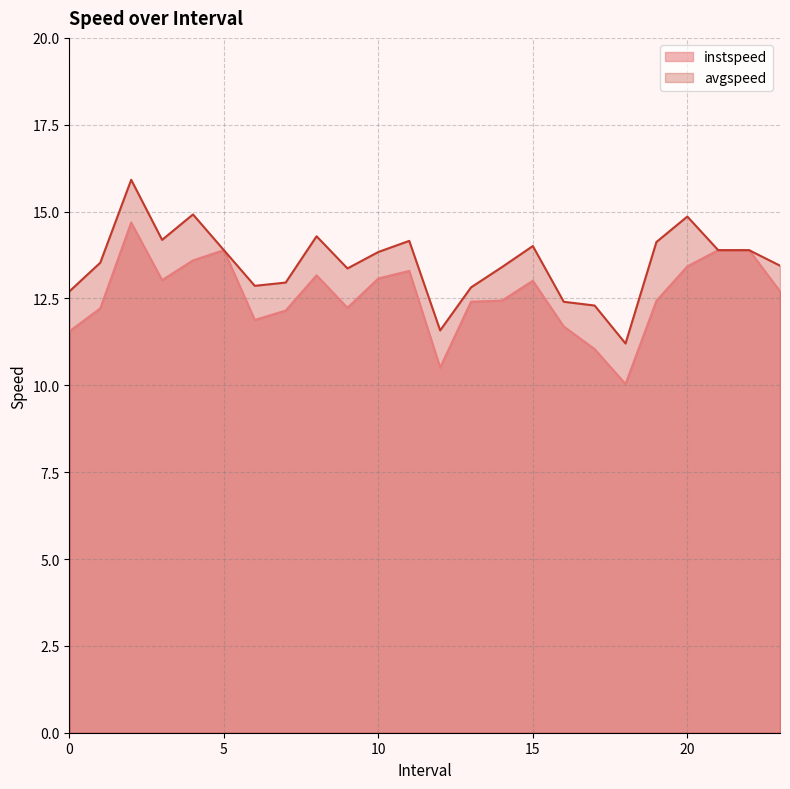

List the series in order of their peak value, lowest first.

instspeed, avgspeed